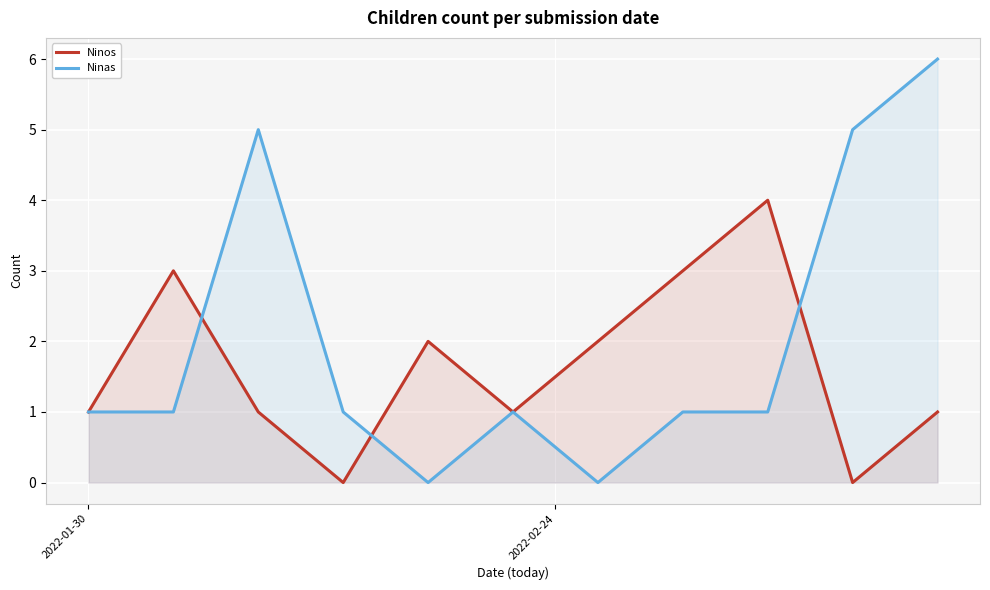

How many categories are shown in the chart?

11